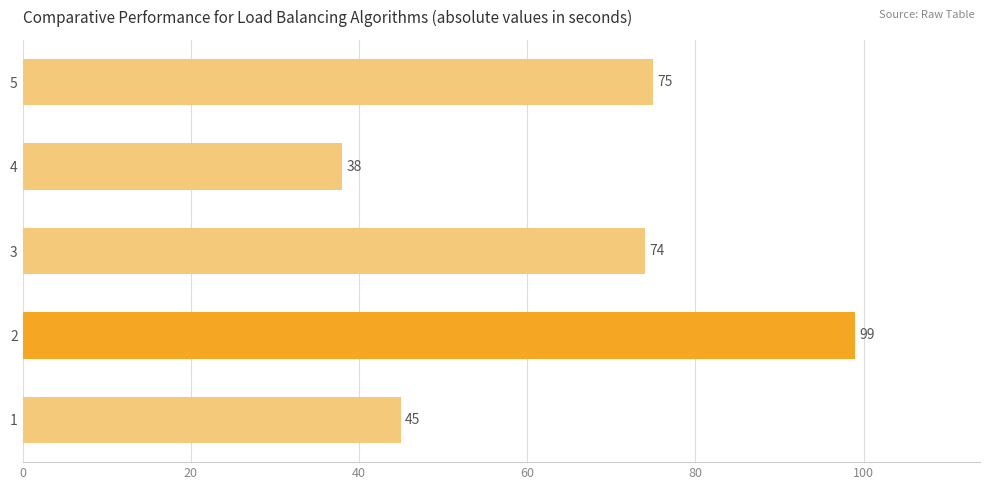

Which label corresponds to the smallest value in the chart?

4